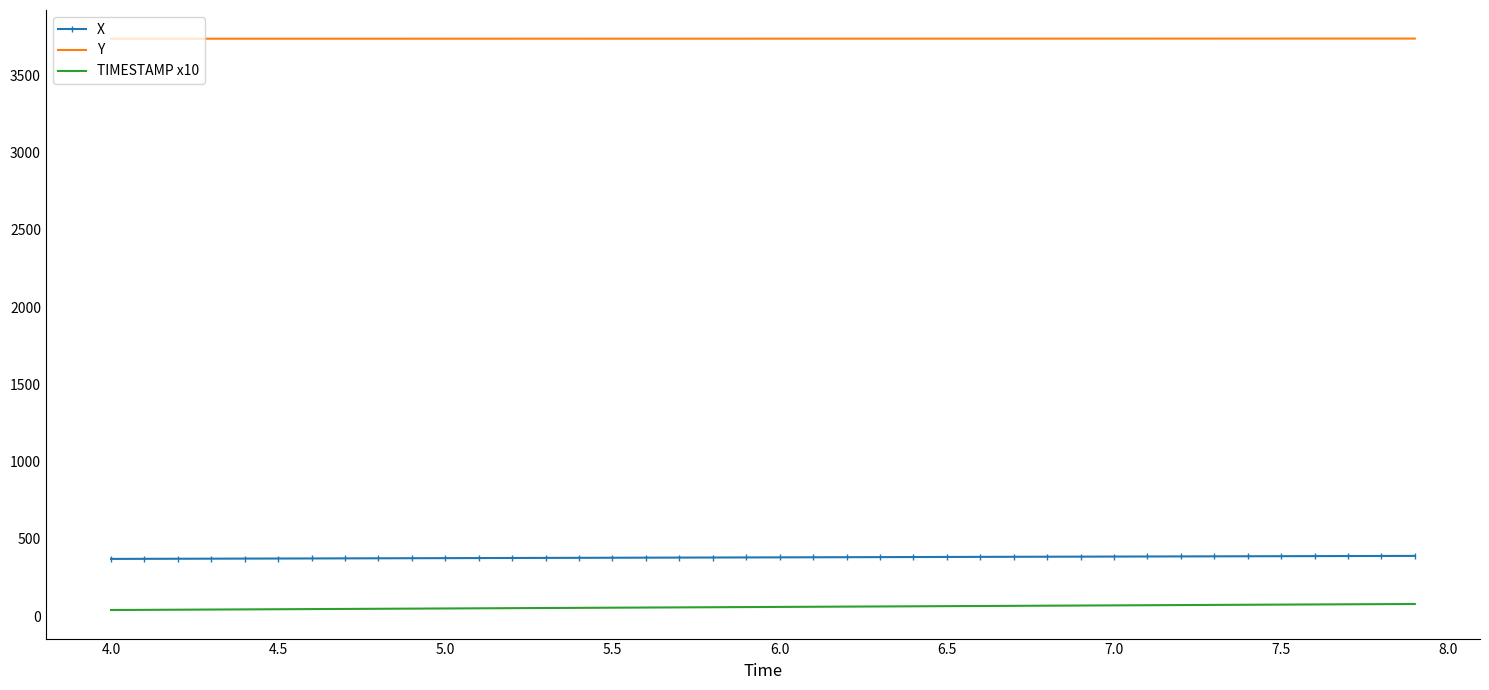

What is the sum of all TIMESTAMP x10 values?

2380.0